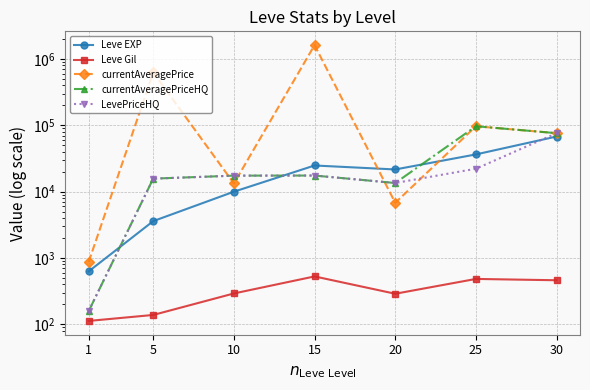

How many times do Leve EXP and currentAveragePrice cross each other?

2